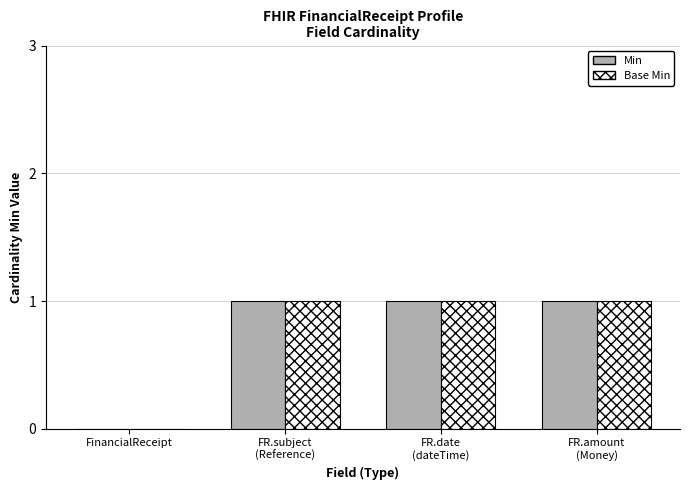

How many categories are shown in the chart?

4